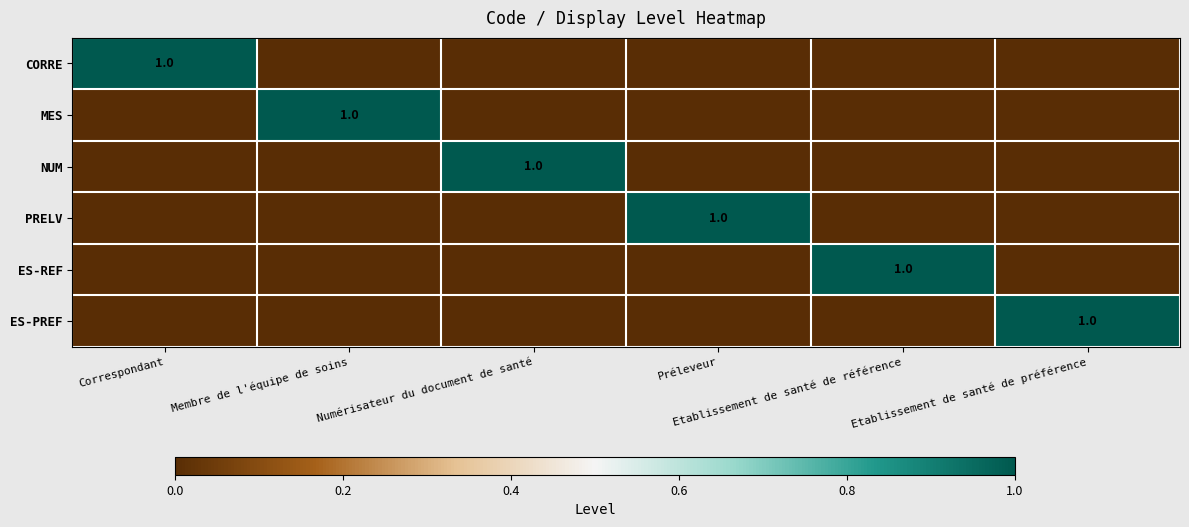

Is it true that PRELV equals 0 at Correspondant?

True